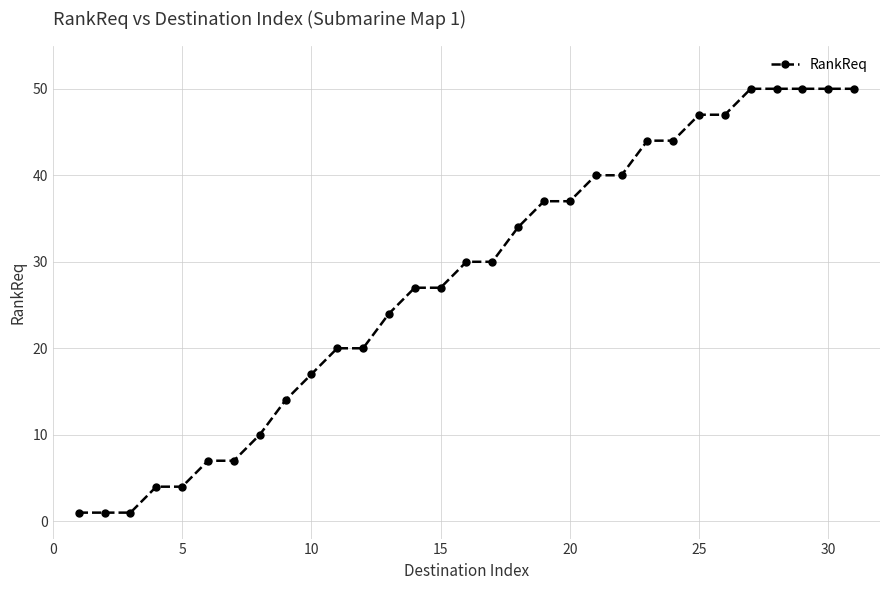

What is the difference between the maximum and minimum values?

49